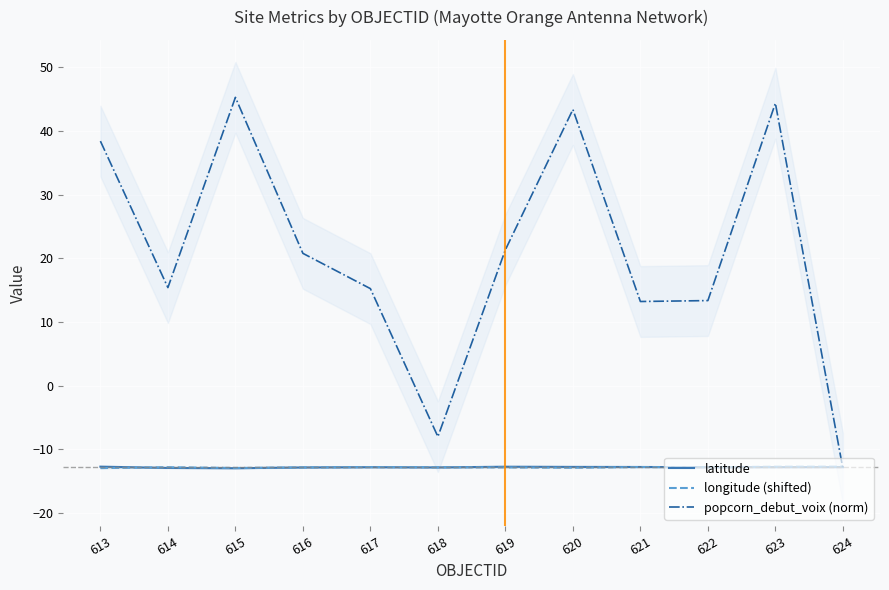

Which series has the largest range (max minus min)?

popcorn_debut_voix (norm)